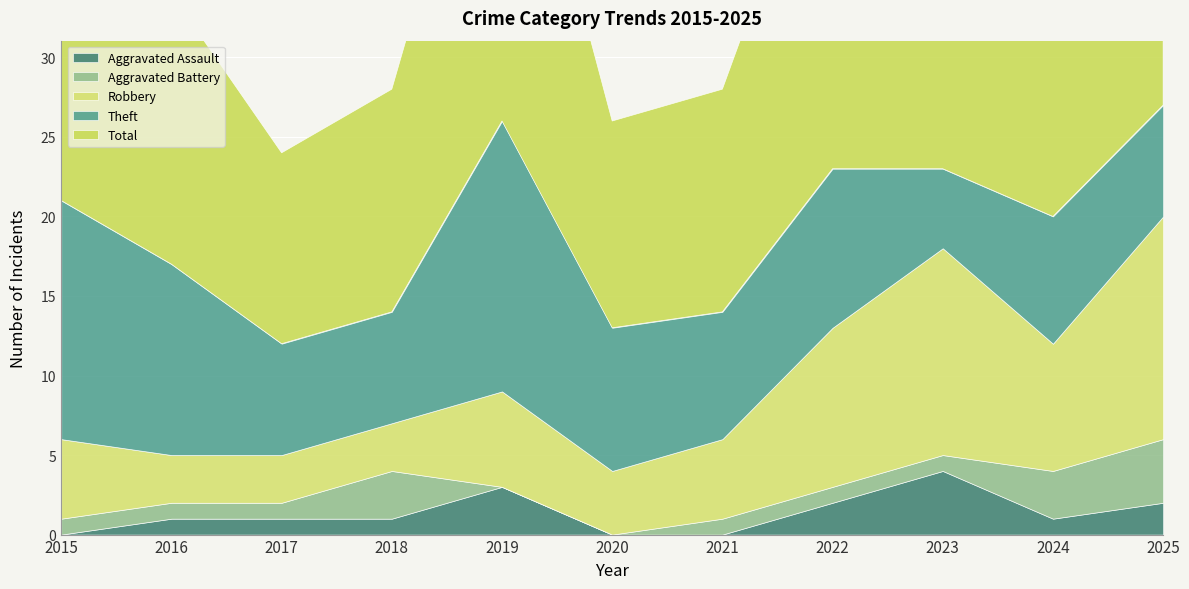

How many interior local valleys does the Robbery series have?

2